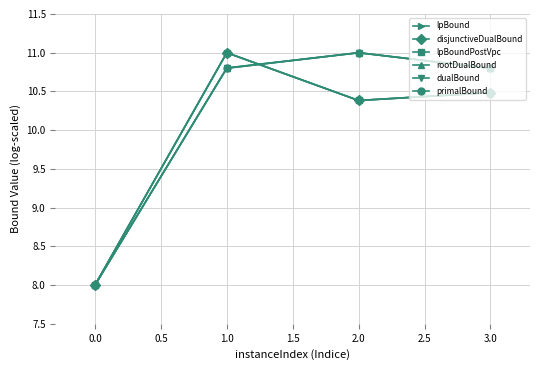

Is this an area chart (filled region under the line)?

No